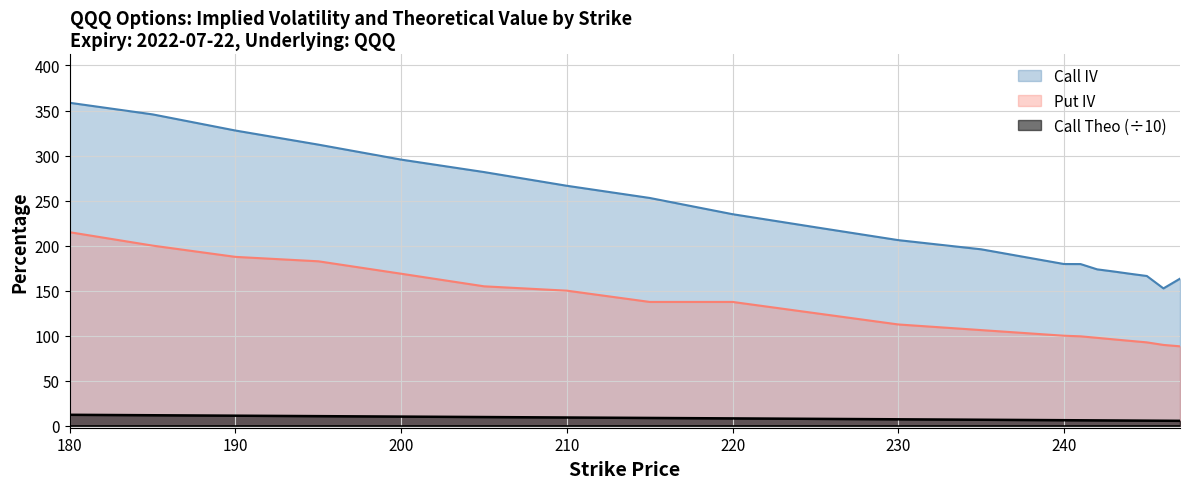

How many data points in Call Theo are less than 7?

9